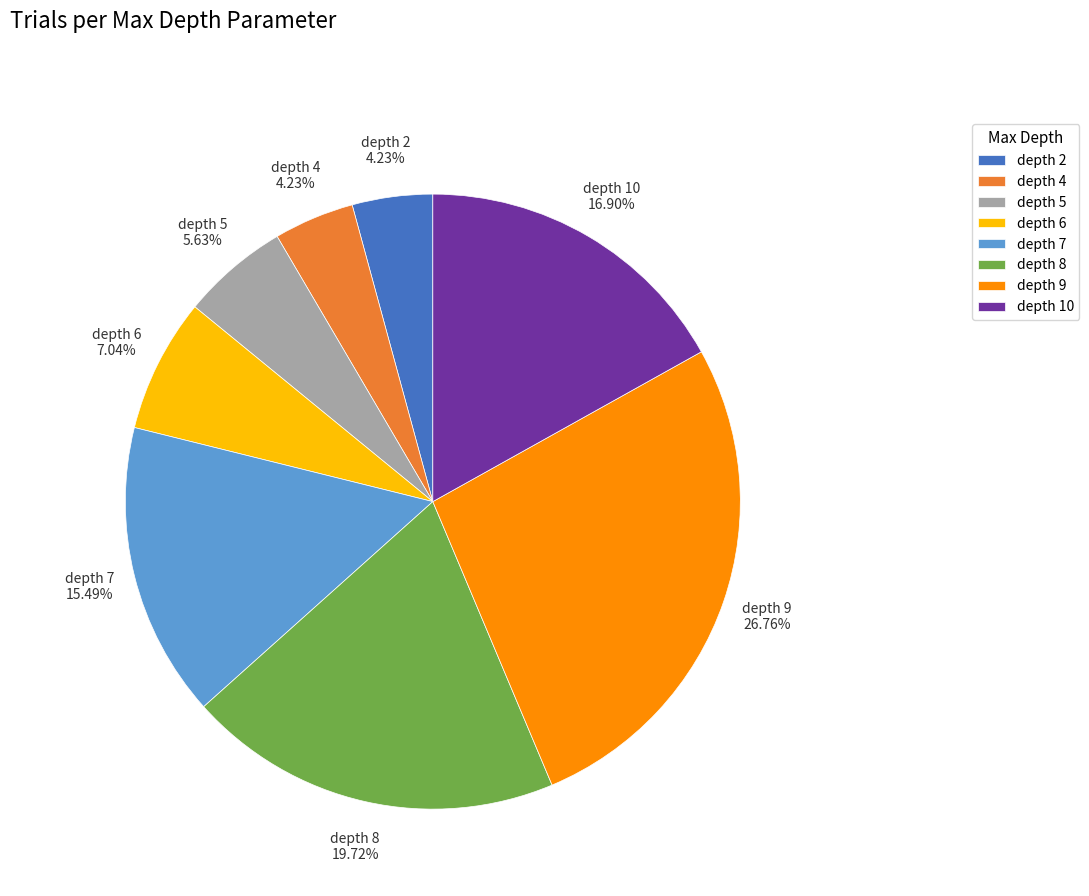

Is there any slice that represents more than half of the pie?

No